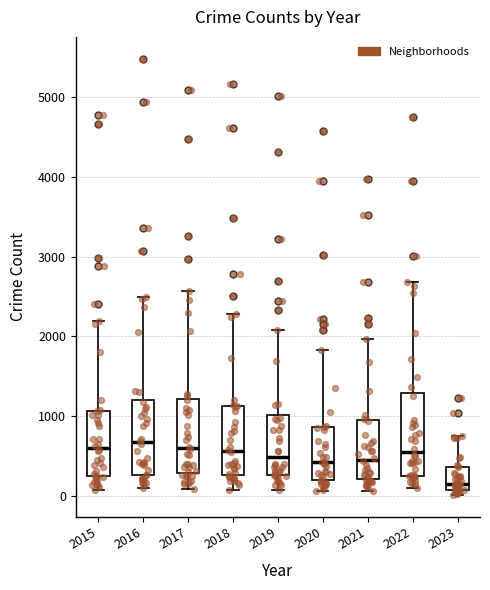

Reading left to right, read every box against the y-axis: the position of its median line, the range the box covers, and the ends of its whiskers. The values are not printed on the chart, so give them approximately, as read against the axis.

2015: median 600, box 300 to 1100, whiskers 100 to 2200
2016: median 700, box 300 to 1200, whiskers 100 to 2500
2017: median 600, box 300 to 1200, whiskers 100 to 2600
2018: median 600, box 300 to 1100, whiskers 100 to 2300
2019: median 500, box 300 to 1000, whiskers 100 to 2100
2020: median 400, box 200 to 900, whiskers 100 to 1800
2021: median 500, box 200 to 1000, whiskers 100 to 2000
2022: median 600, box 300 to 1300, whiskers 100 to 2700
2023: median 200, box 100 to 400, whiskers 0 to 800